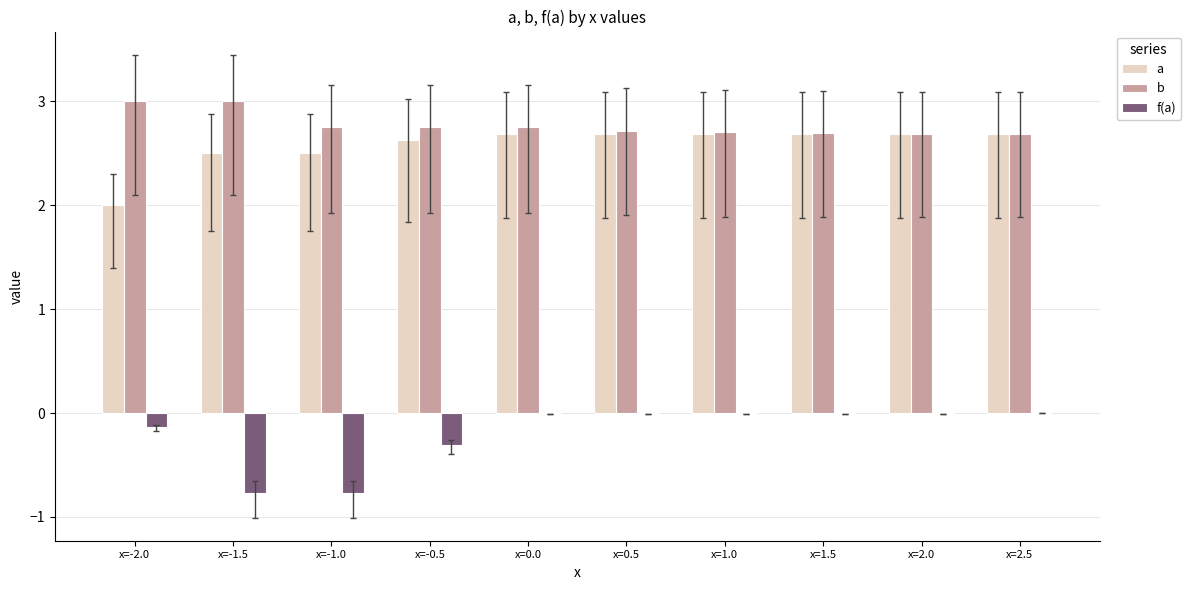

True or false: a has a value of 1.3 at x=1.5.

False